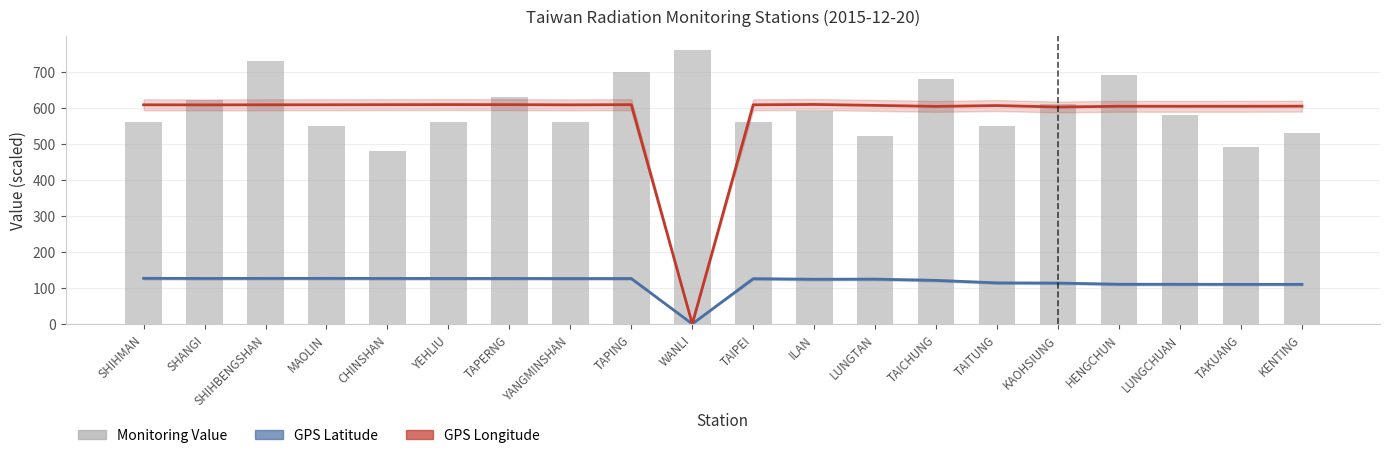

At which label is GPS Longitude closest to 304?

KAOHSIUNG